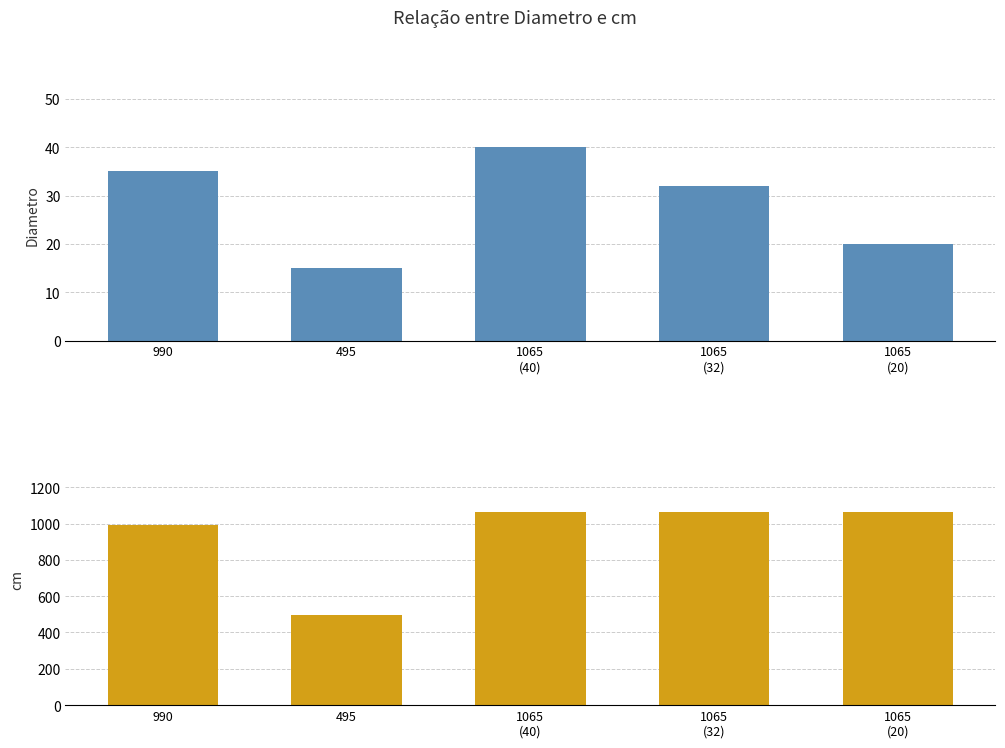

Count the number of categories in the chart.

5